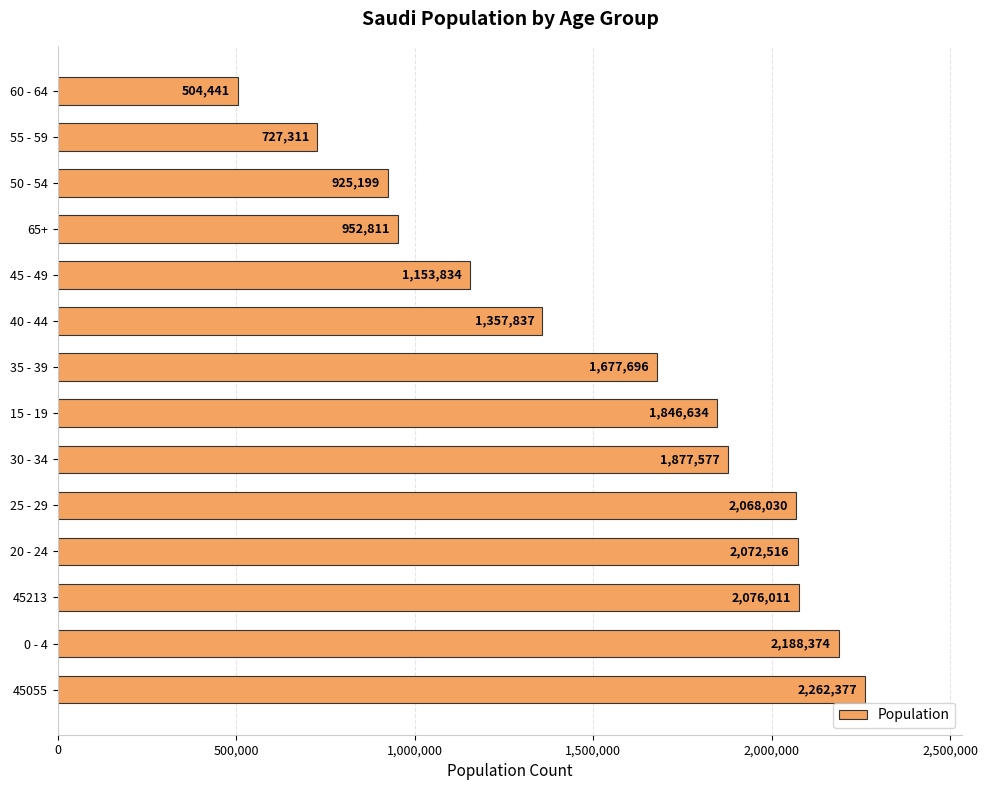

Reading bottom to top, what are all the values shown in this chart?

2262377	2188374	2076011	2072516	2068030	1877577	1846634	1677696	1357837	1153834	952811	925199	727311	504441